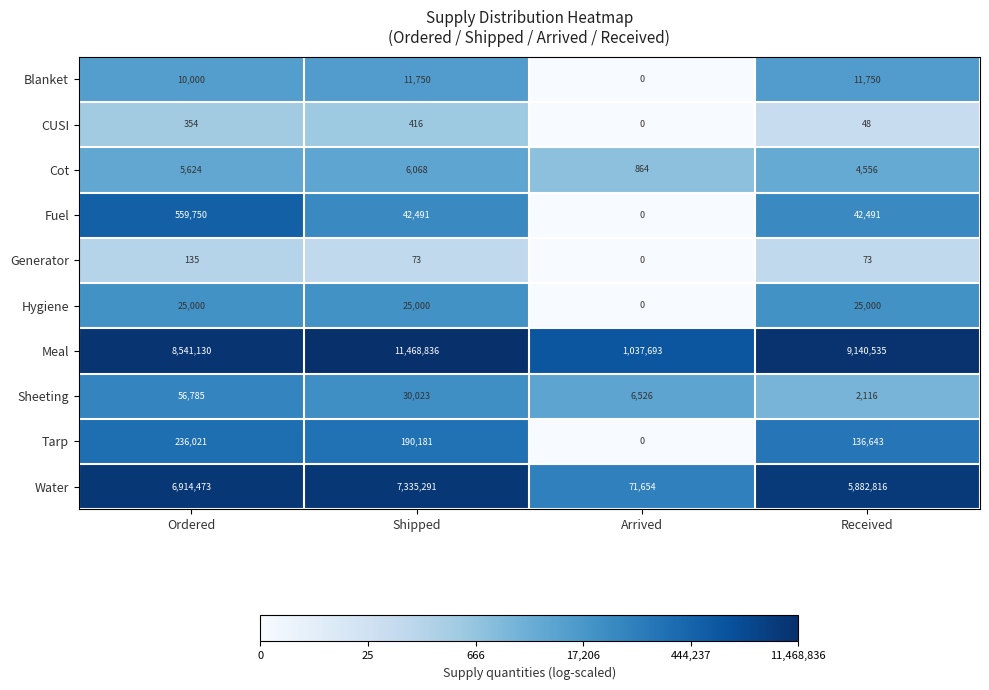

Where is Cot nearest to the value 3466?

Received